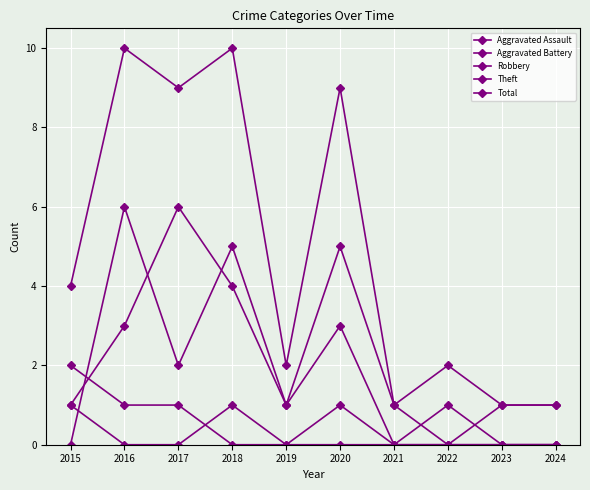

At which category does Total reach its first local valley?

2017